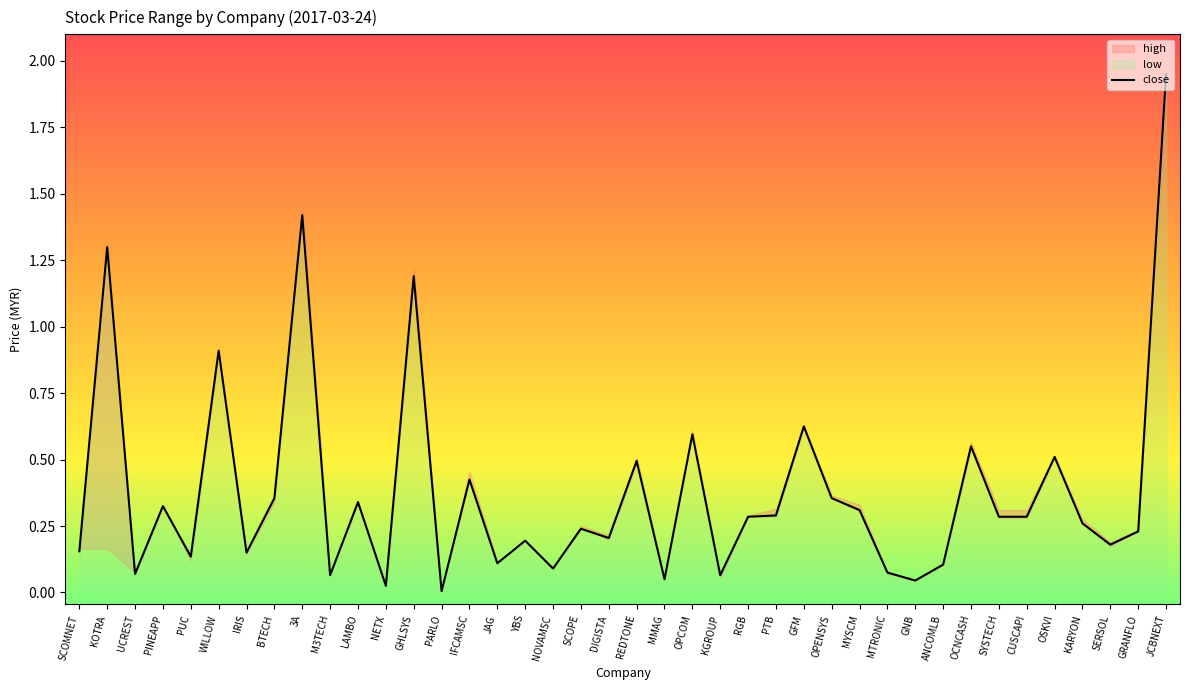

List the labels in order of value, largest first.

JCBNEXT, 3A, KOTRA, GHLSYS, WILLOW, GFM, OPCOM, OCNCASH, OSKVI, REDTONE, IFCAMSC, BTECH, OPENSYS, LAMBO, PINEAPP, MYSCM, PTB, RGB, SYSTECH, CUSCAPI, KARYON, SCOPE, GRANFLO, DIGISTA, YBS, SERSOL, SCOMNET, IRIS, PUC, JAG, ANCOMLB, NOVAMSC, MTRONIC, UCREST, M3TECH, KGROUP, MMAG, GNB, NETX, PARLO